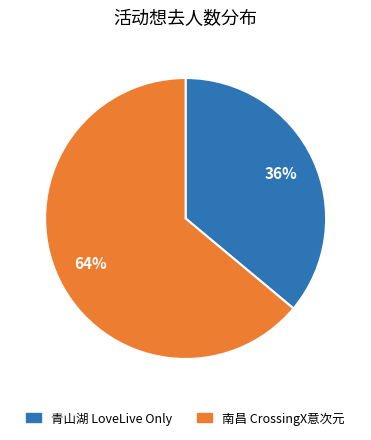

Is there a majority slice in this chart?

Yes